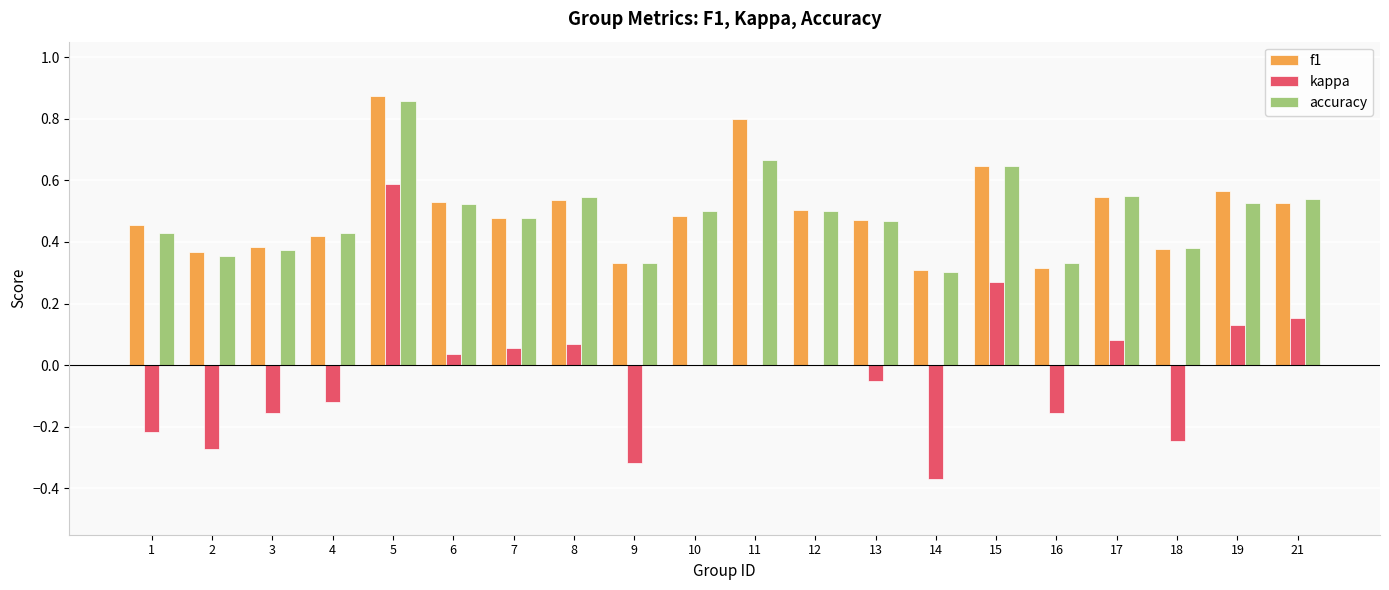

Is the value of kappa at 16 greater than the value of f1 at 5?

No